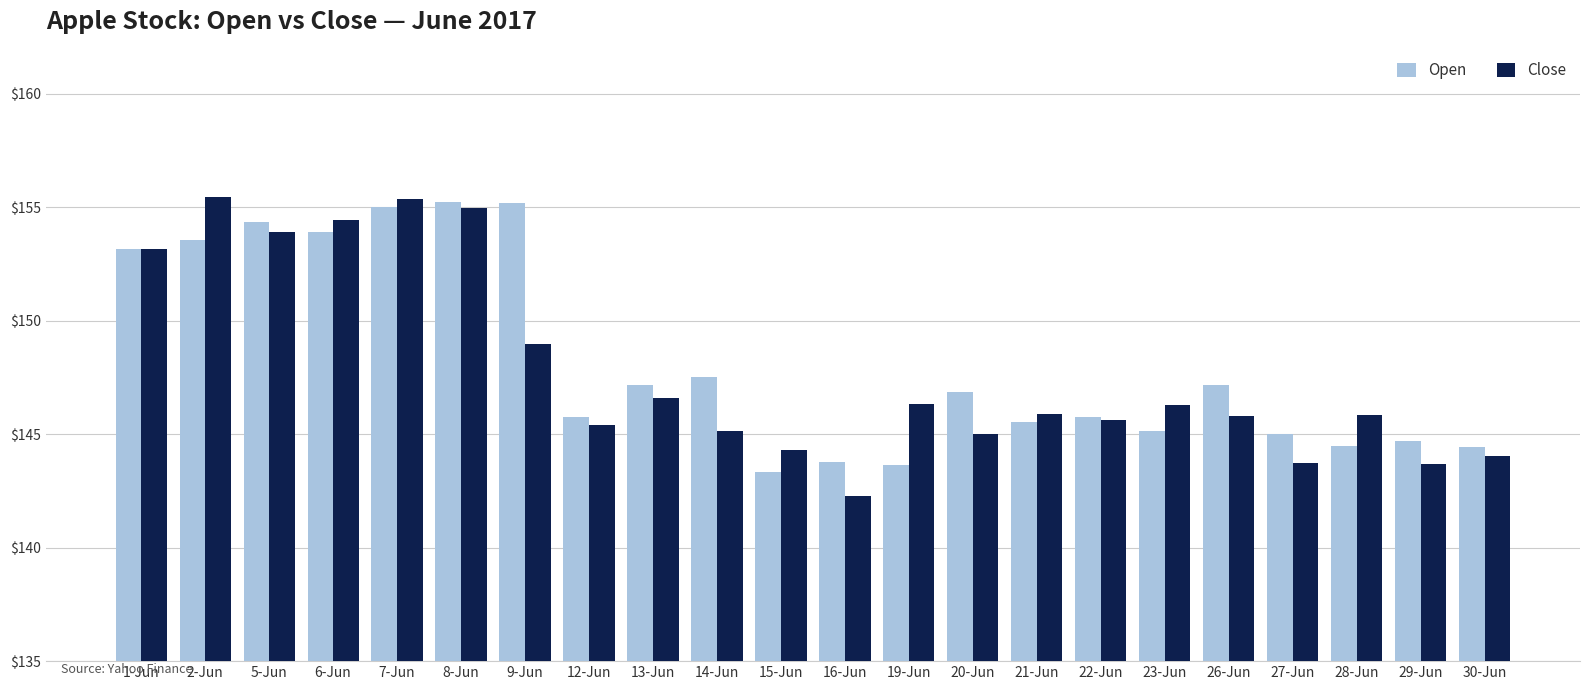

What is the difference between the highest and lowest values at 27-Jun?

1.3